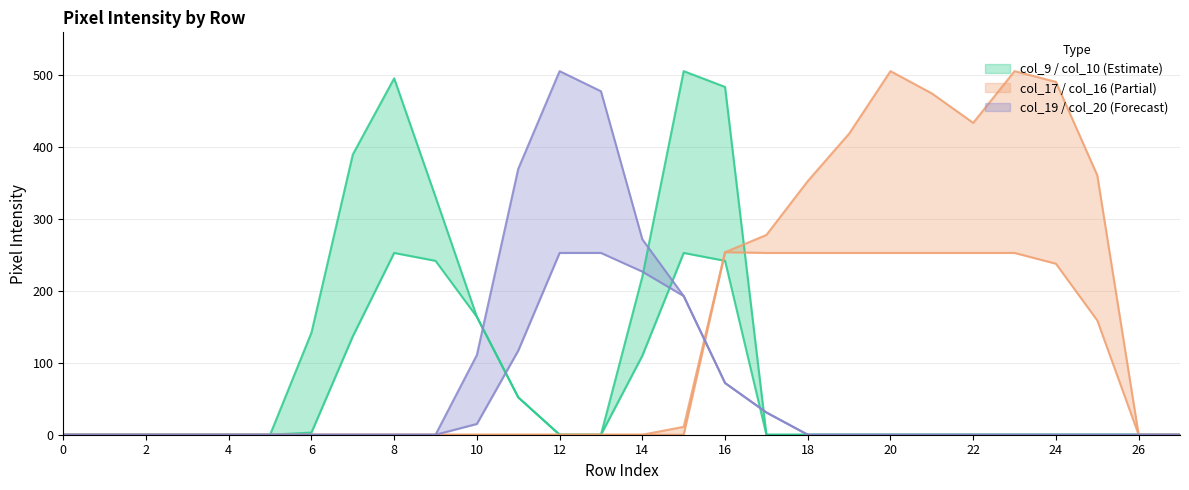

Which series has the largest range (max minus min)?

col_17